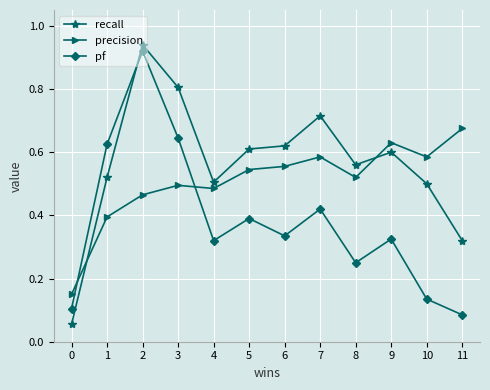

Is it true that precision equals 0.5 at 2?

True